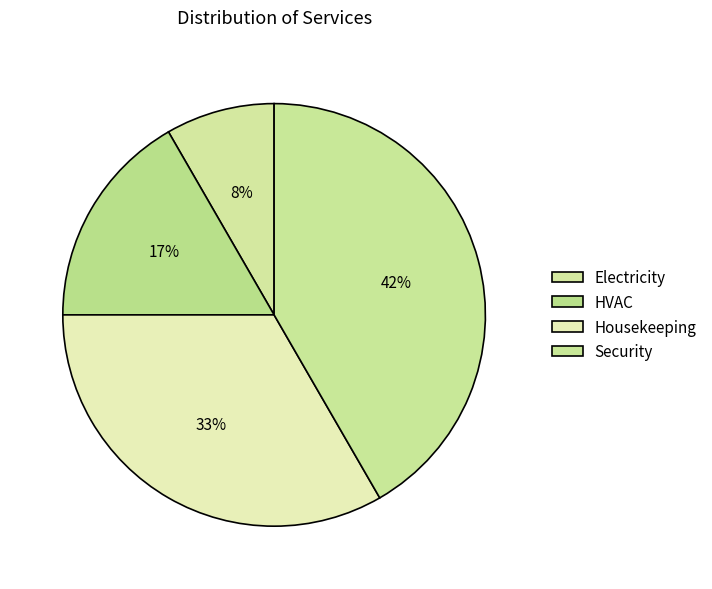

Between Security and Electricity, which is larger?

Security